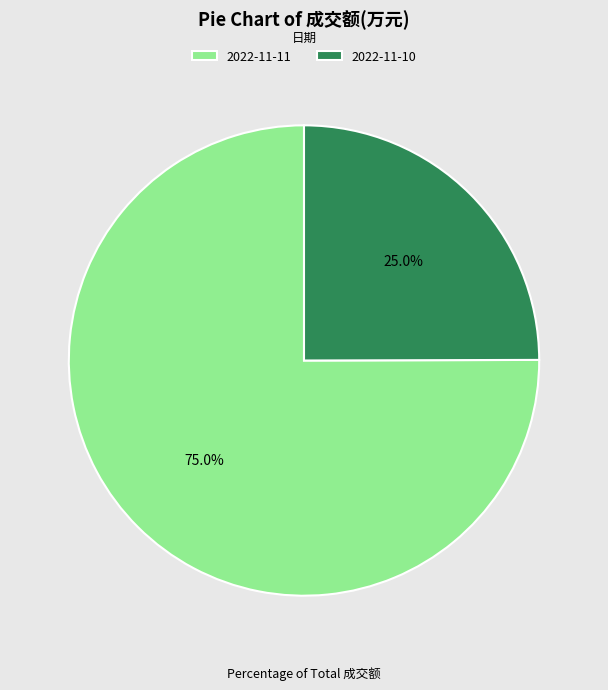

True or false: 2022-11-11 accounts for 75% of the total.

True